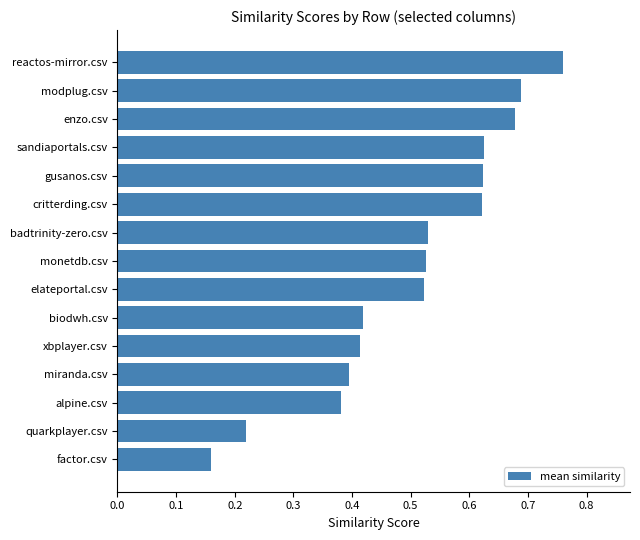

The value at biodwh.csv is 0.4. True or false?

True